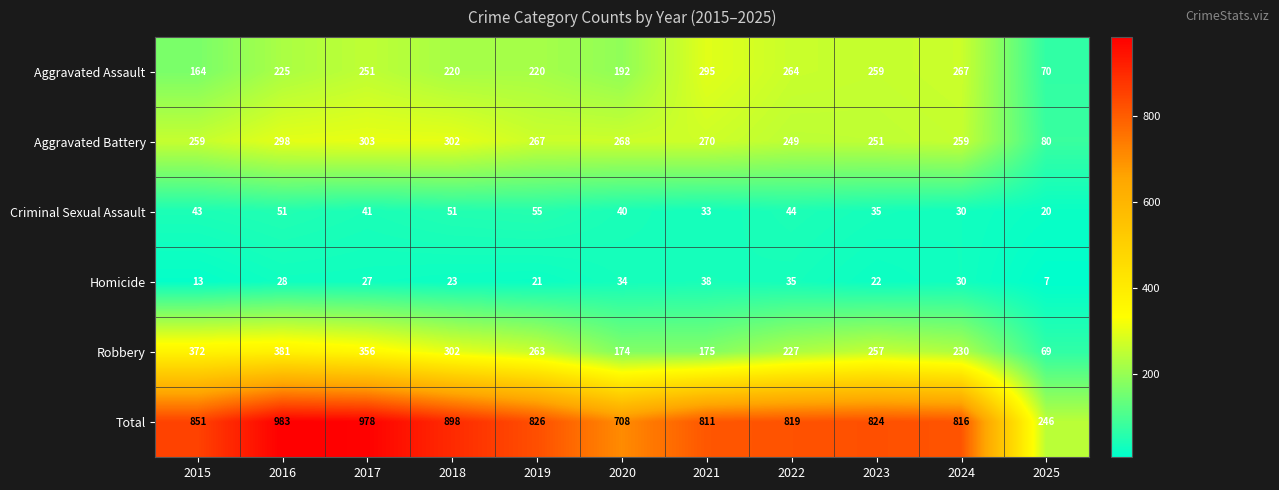

Which series has the largest total across all categories?

Total